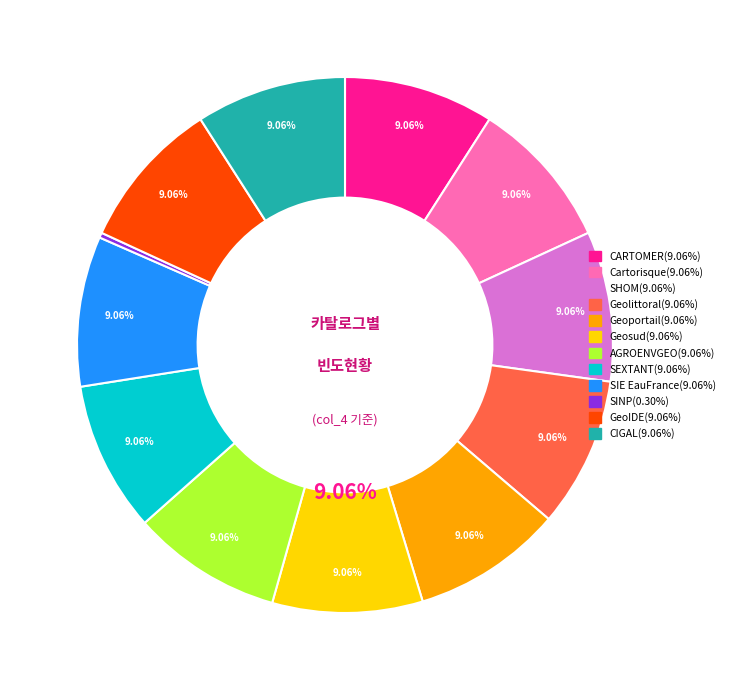

To the nearest percent, what is the combined percentage of Cartorisque and Geolittoral?

18%